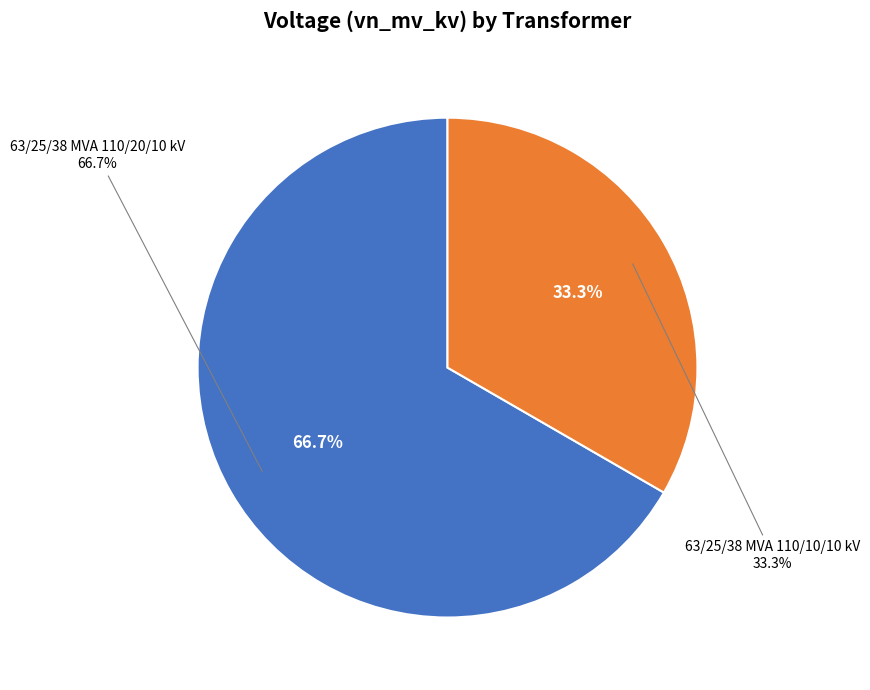

Is it true that 63/25/38 MVA 110/20/10 kV is 54% of the pie?

False